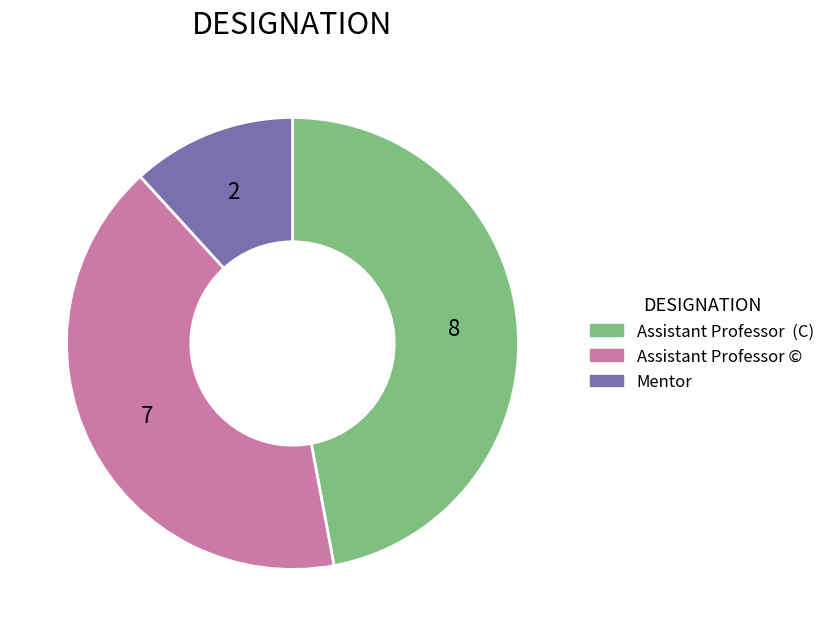

What is the largest slice in the pie chart?

Assistant Professor (C)